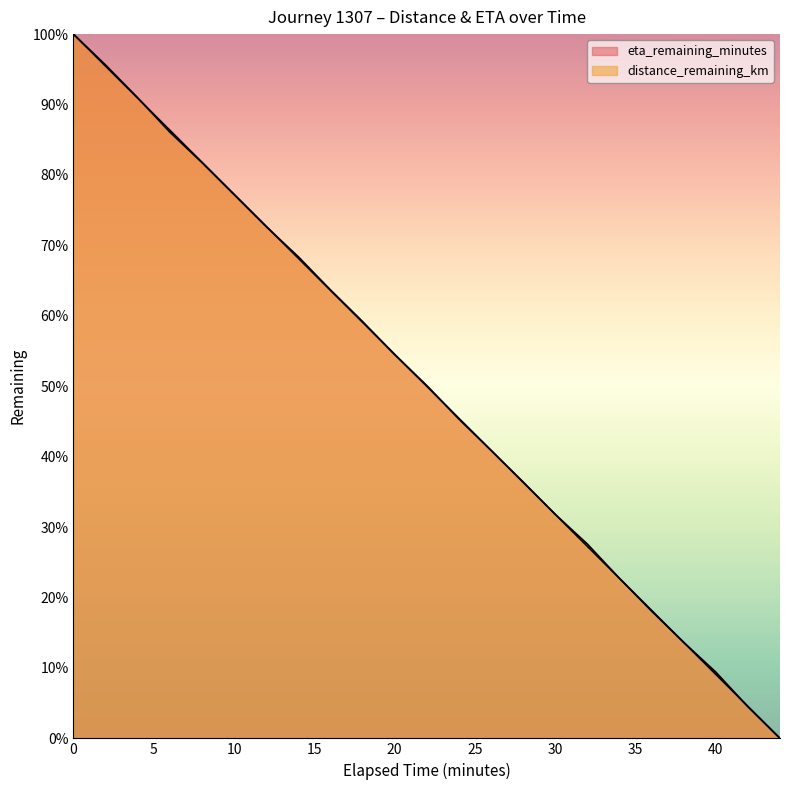

How many categories are shown in the chart?

23